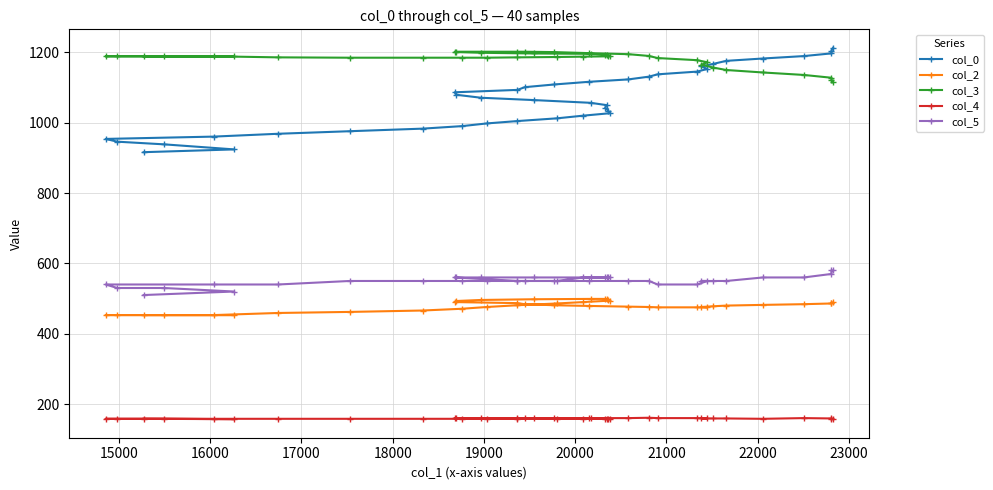

How many data points in col_4 are above 158?

19